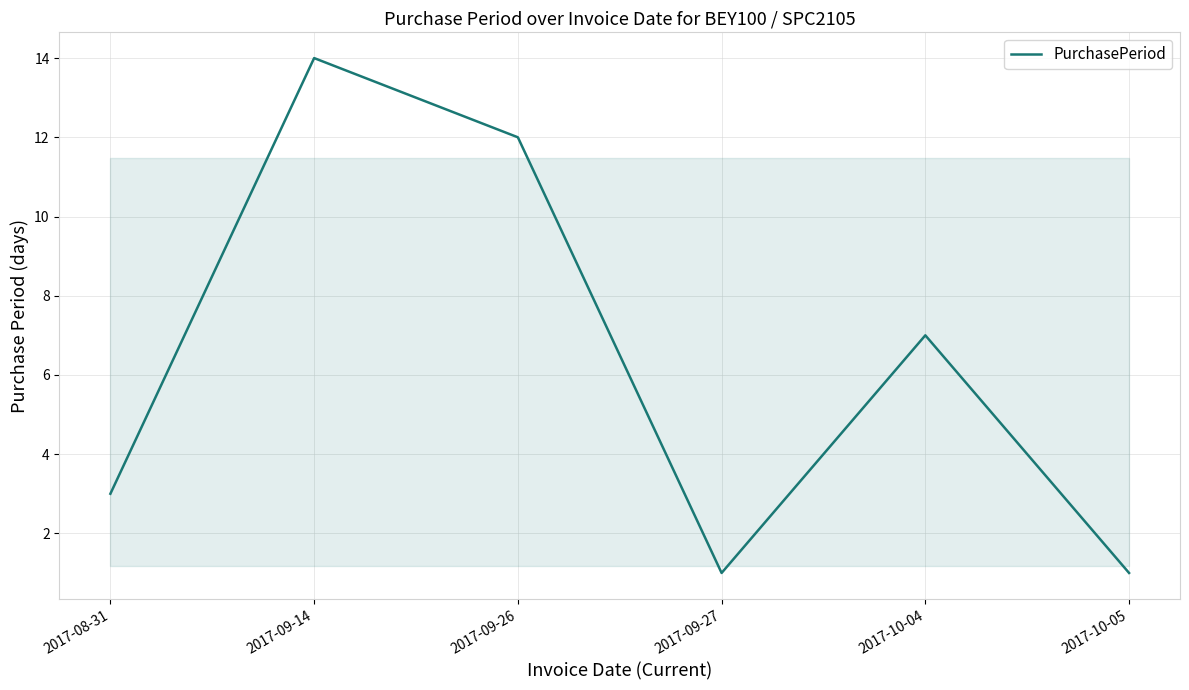

How many values are below 7?

3